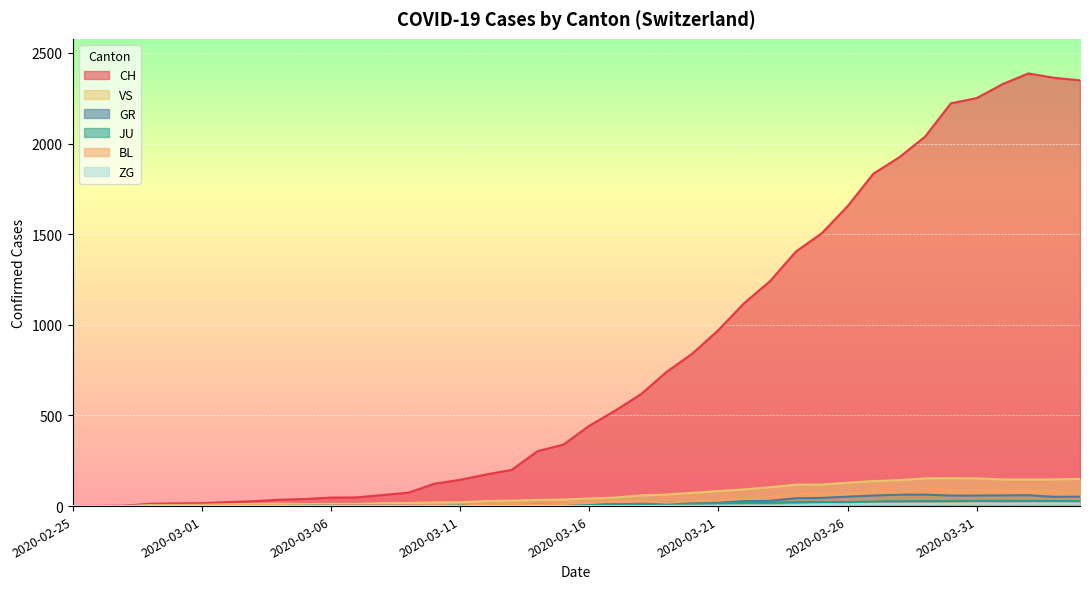

What is the label of the 3rd point from the right?

2020-04-02